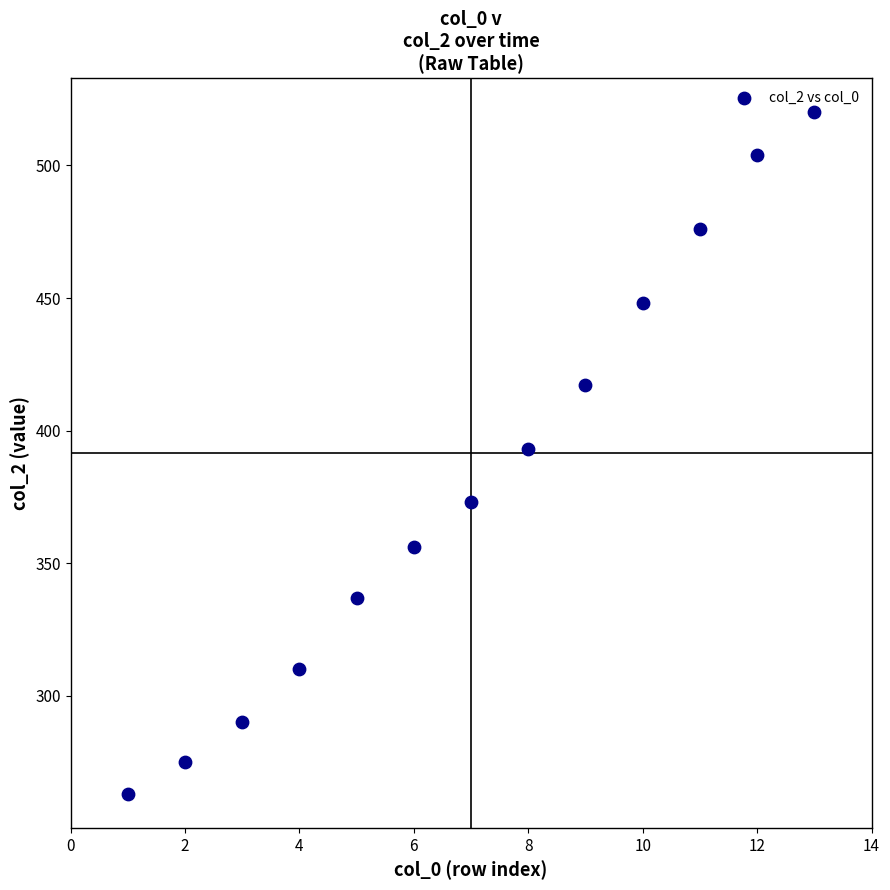

What is the range of Y values (max minus min)?

257